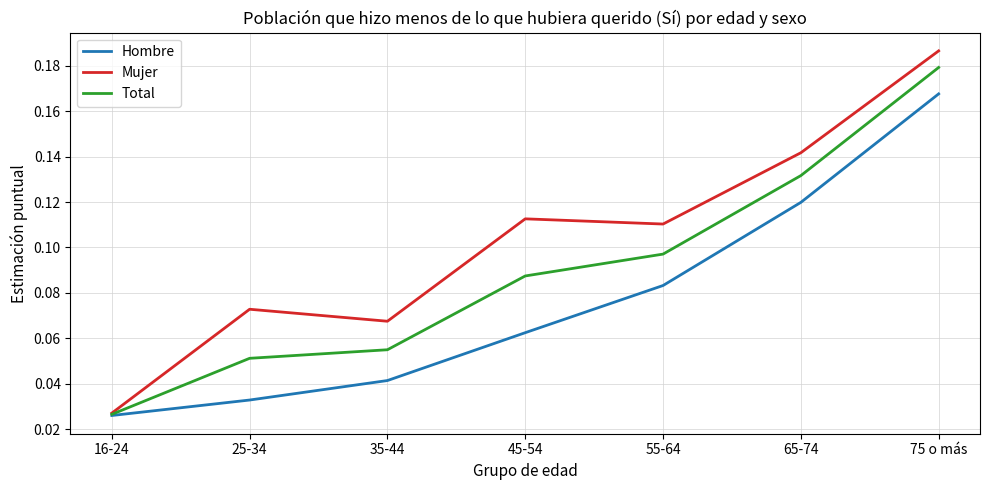

List the series in order of their peak value, lowest first.

Hombre, Total, Mujer